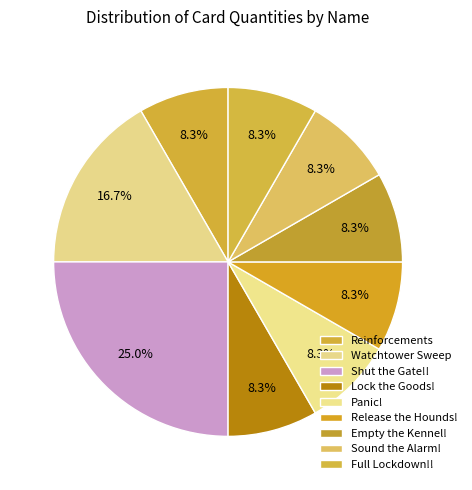

How many slices are in this pie chart?

9